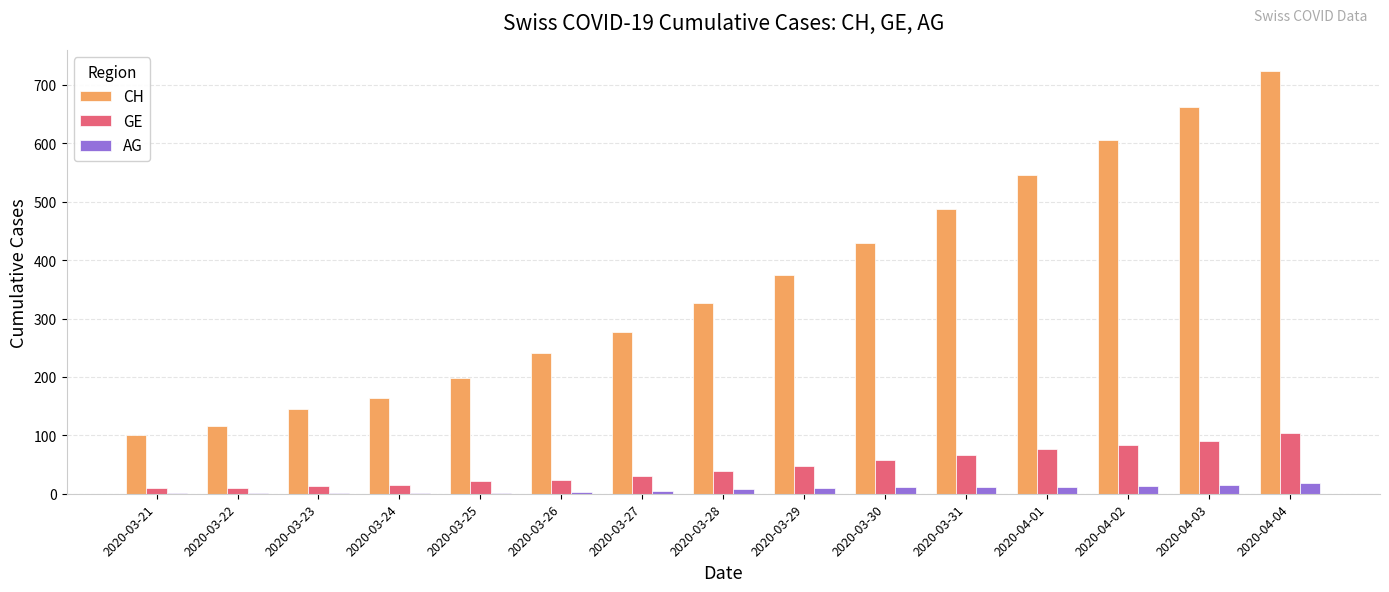

At which category does the chart reach its peak across all series?

2020-04-04